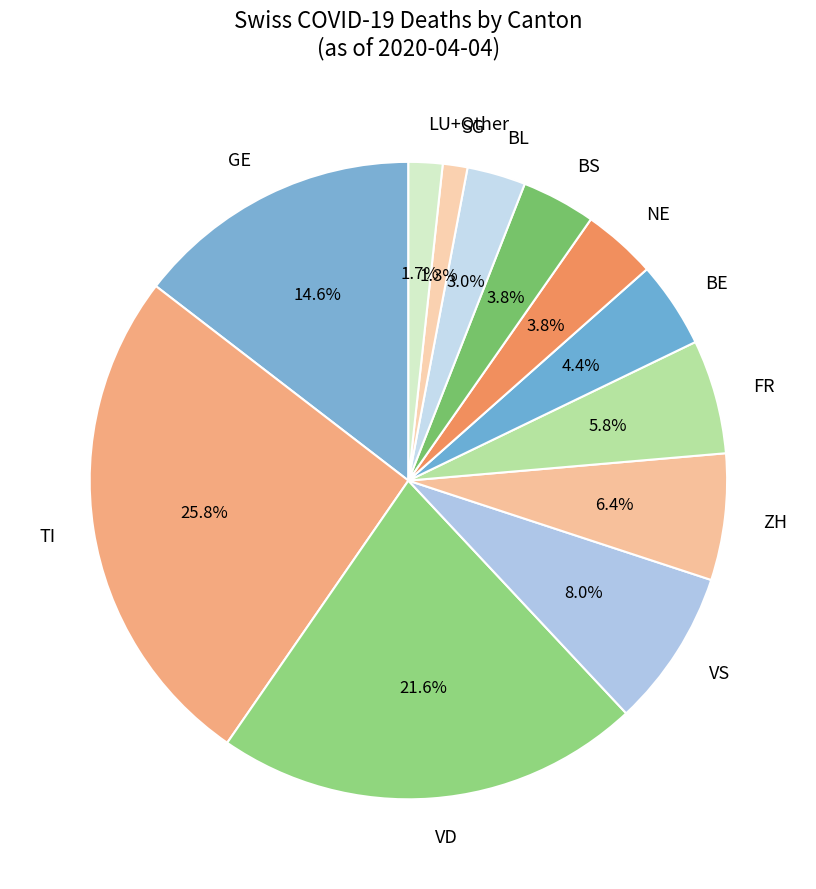

What is the total percentage of ZH and BL?

9.4%